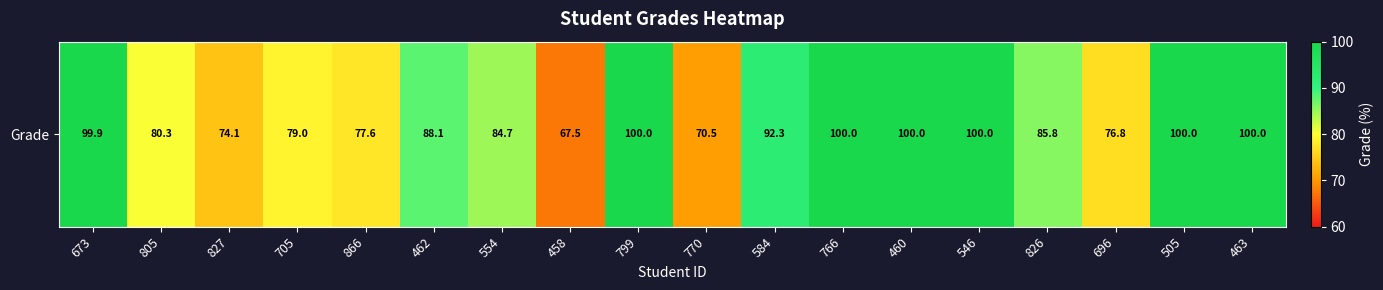

The value at 866 is 116.2. True or false?

False